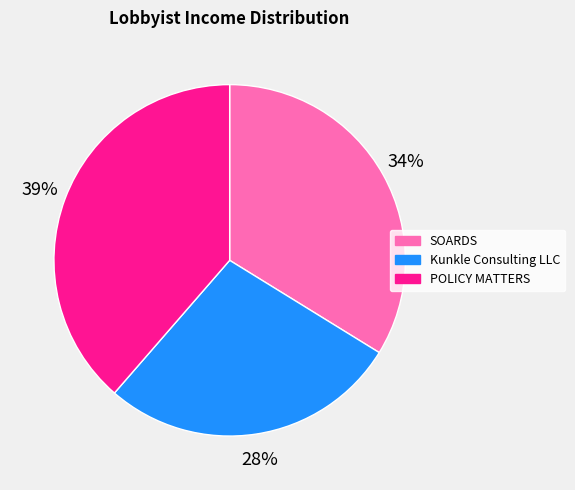

Is there a majority slice in this chart?

No